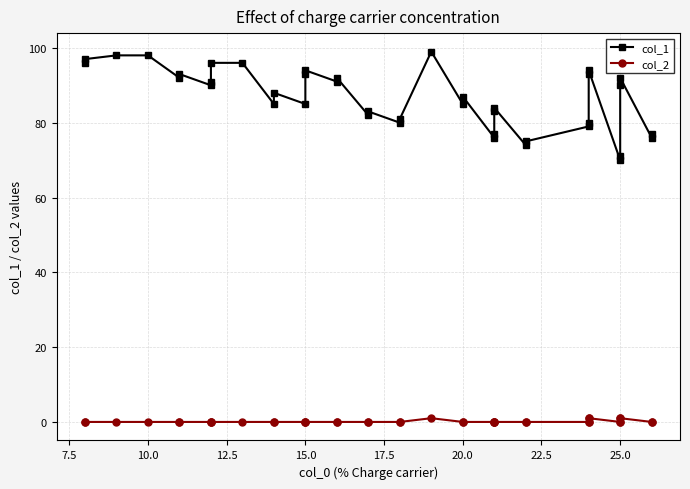

How many interior local peaks does the col_1 series have?

10